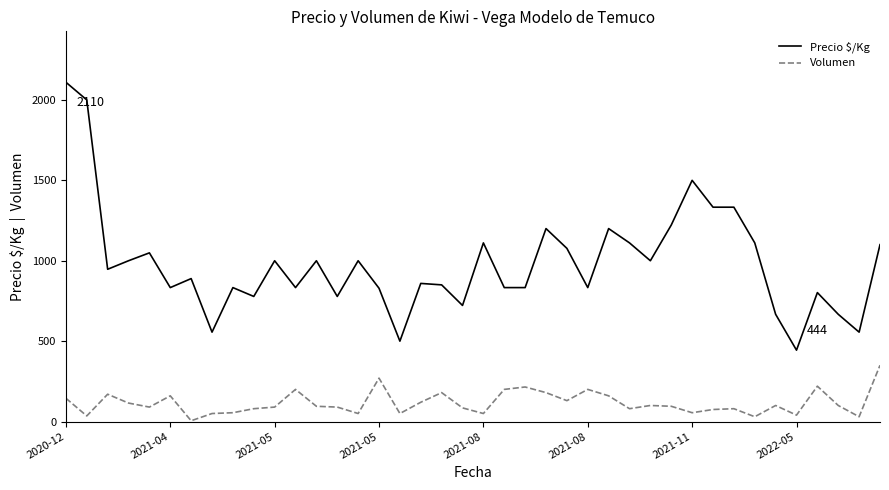

What is the greatest value displayed?

2110